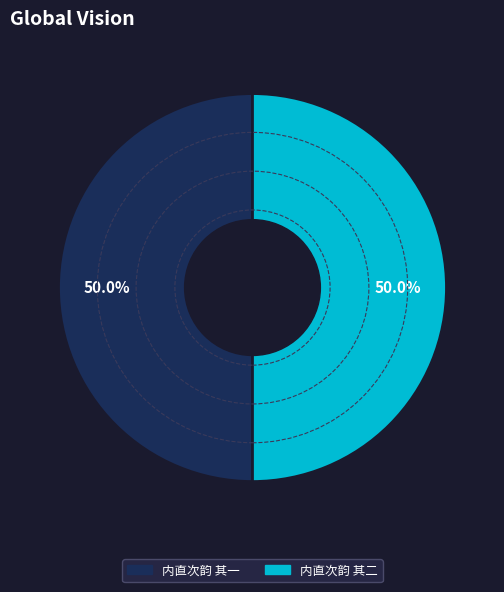

The 内直次韵 其一 slice represents 64% of the pie. True or false?

False